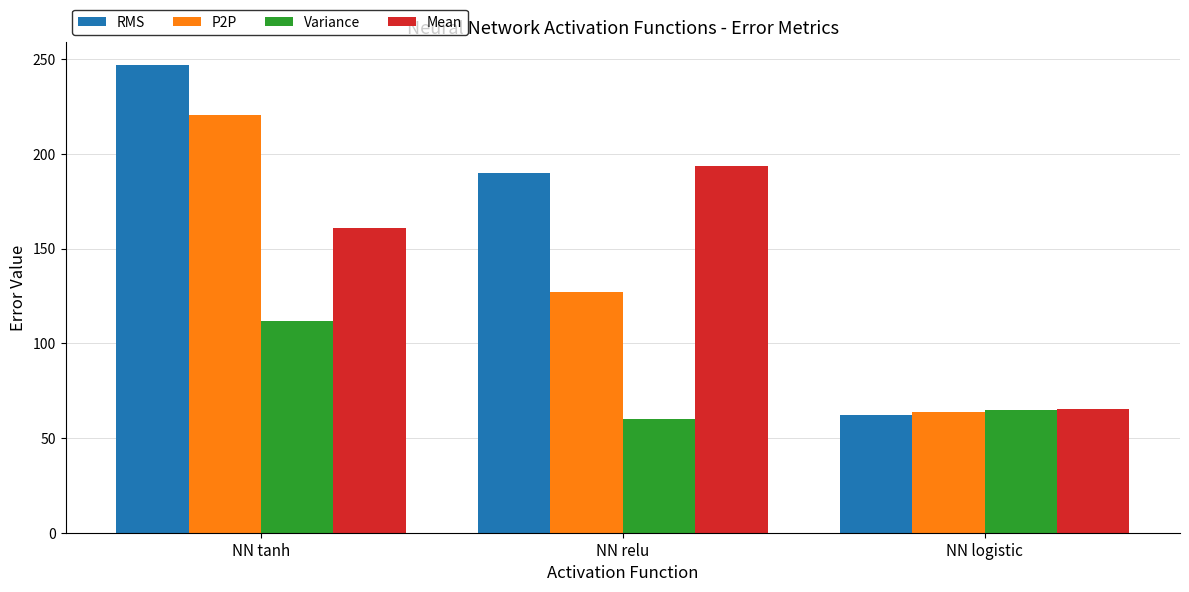

What is the sum of the Variance values at NN logistic and NN tanh?

176.6